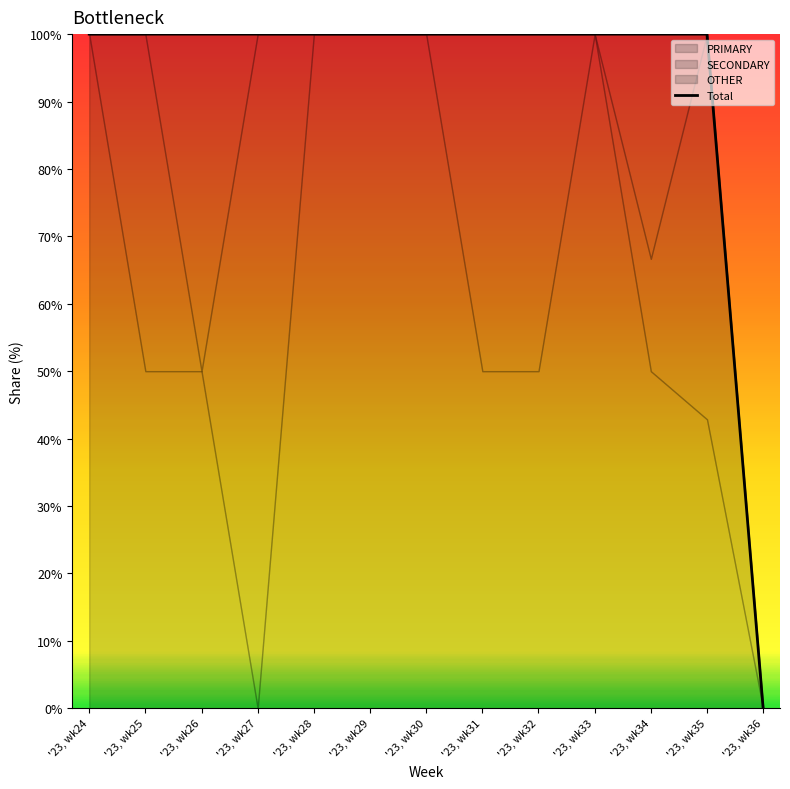

What is the sum of all values?

1200.0